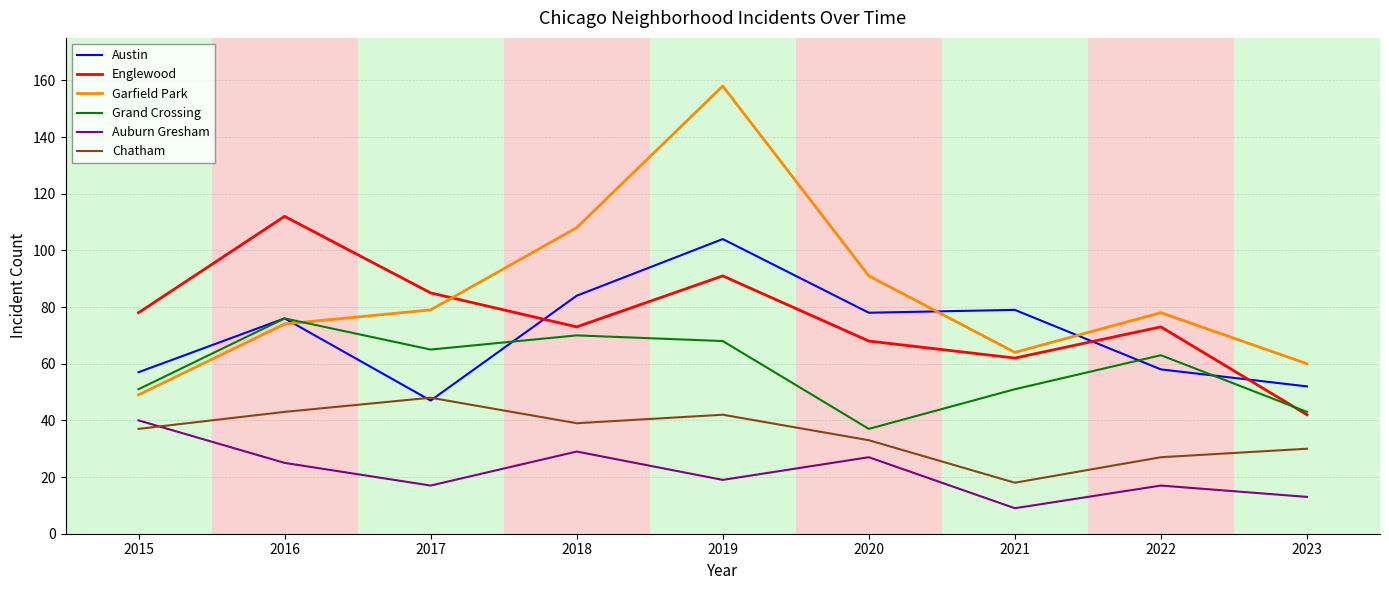

How many values in the Garfield Park series are below 78?

4